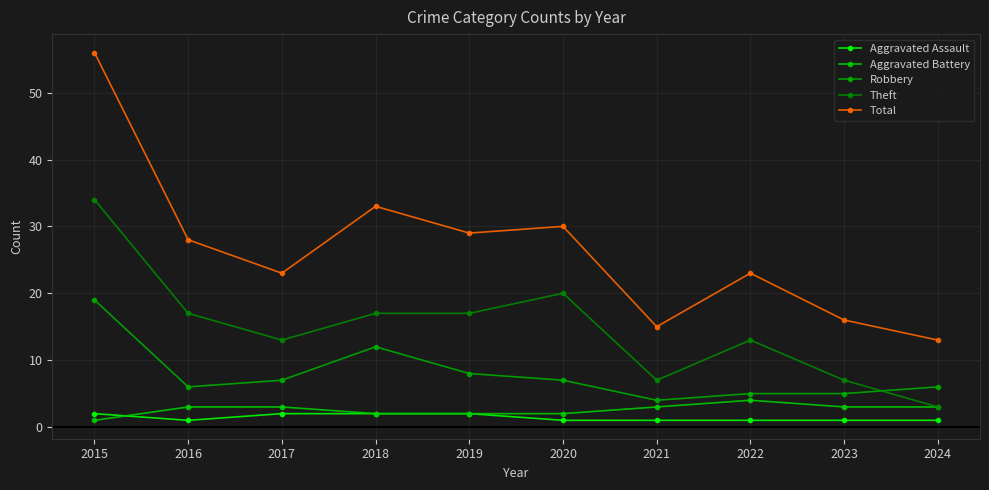

The value of Aggravated Battery at 2022 is 4. True or false?

True